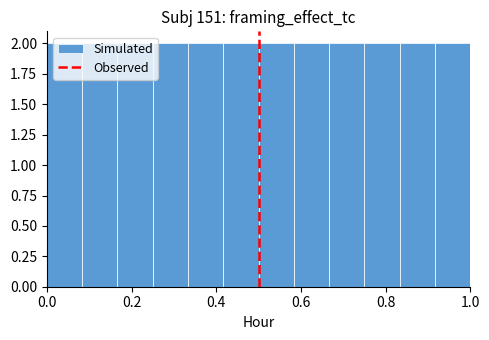

What is the height of the bar covering 0.76 to 0.84 on the x-axis? Neither the bar edges nor the heights are printed on the chart, so give them approximately, as read against the axes.

2